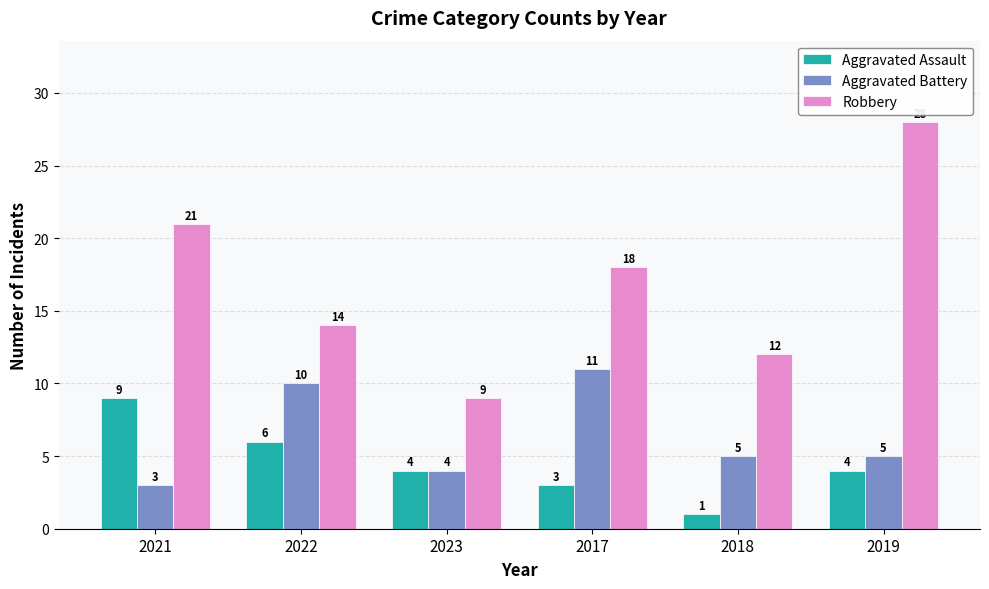

What is the maximum value shown in the chart?

28